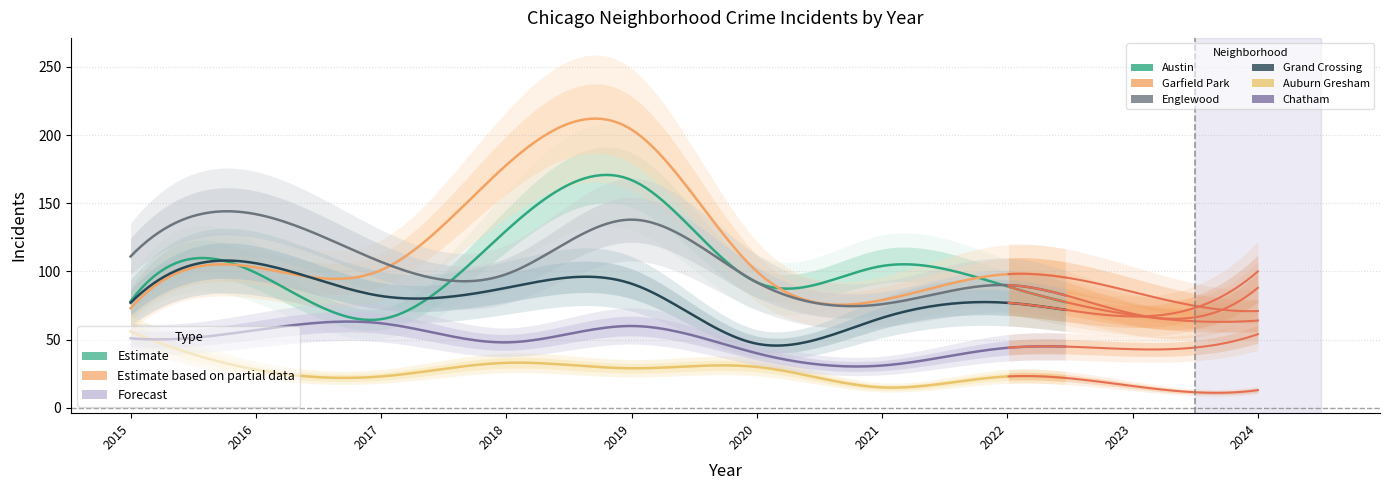

Rank the series by their maximum value, from highest to lowest.

Garfield Park, Austin, Englewood, Grand Crossing, Chatham, Auburn Gresham